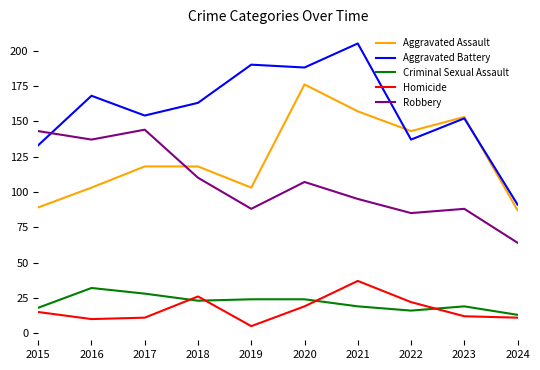

Where is the first local minimum for Aggravated Assault?

2019